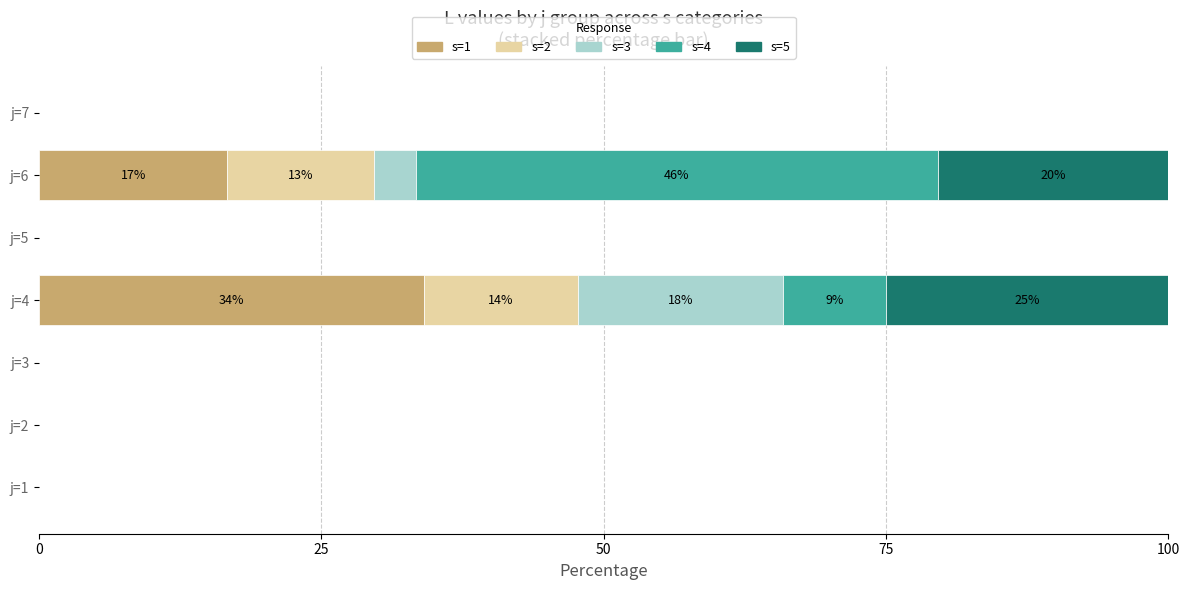

What is the sum of all s=1 values?

50.8